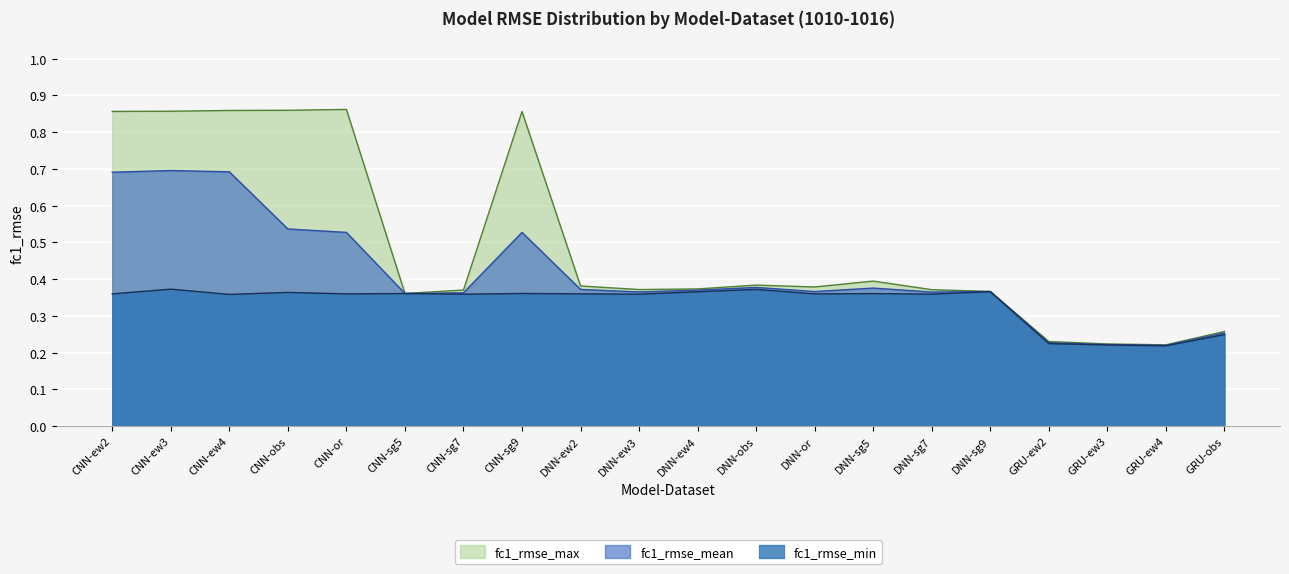

What are all the series names shown in the legend?

fc1_rmse_max, fc1_rmse_mean, fc1_rmse_min